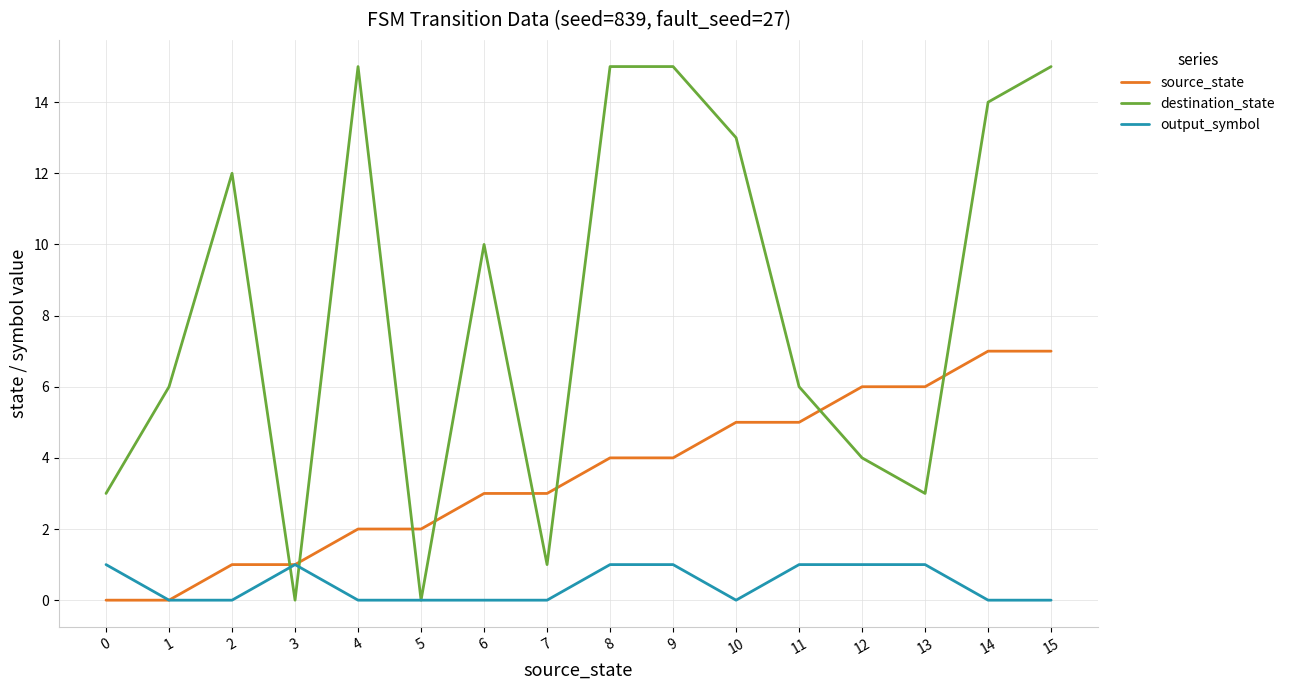

How many interior local valleys does the destination_state series have?

4